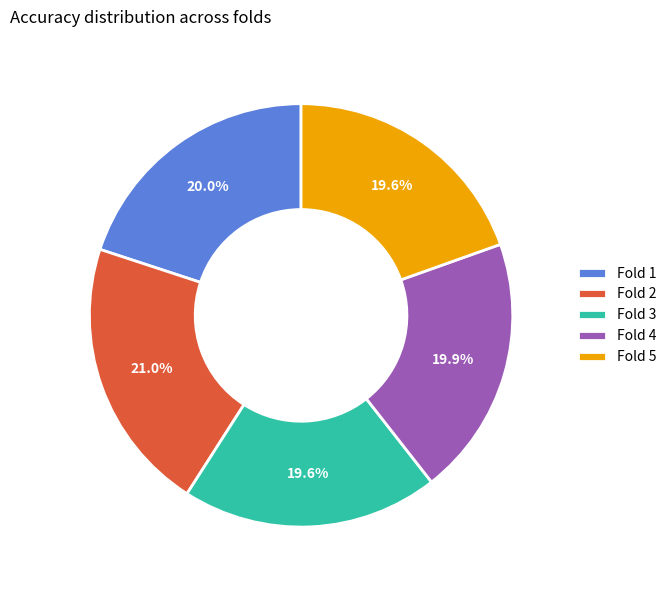

To the nearest percent, what portion does Fold 5 represent?

20%